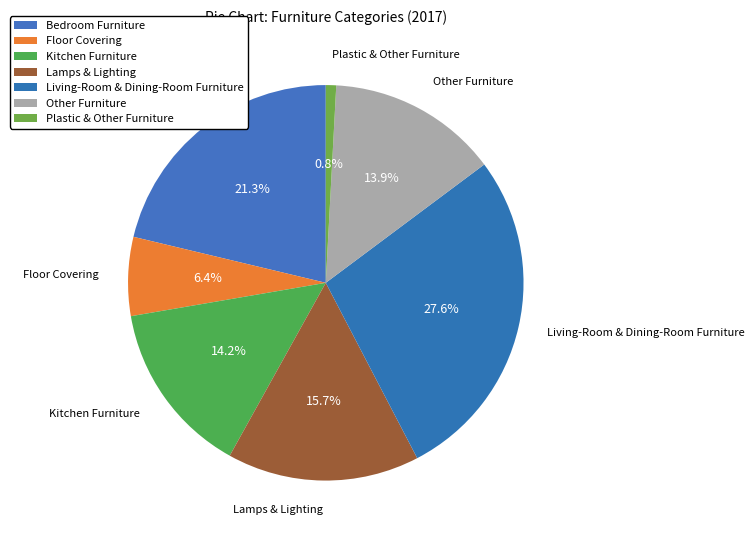

Which has a higher value, Floor Covering or Bedroom Furniture?

Bedroom Furniture